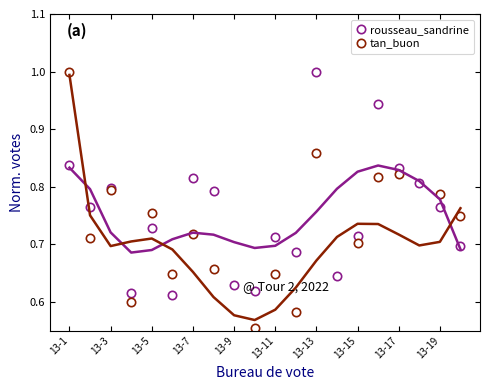

What is the highest value of the rousseau_sandrine series?

1.0